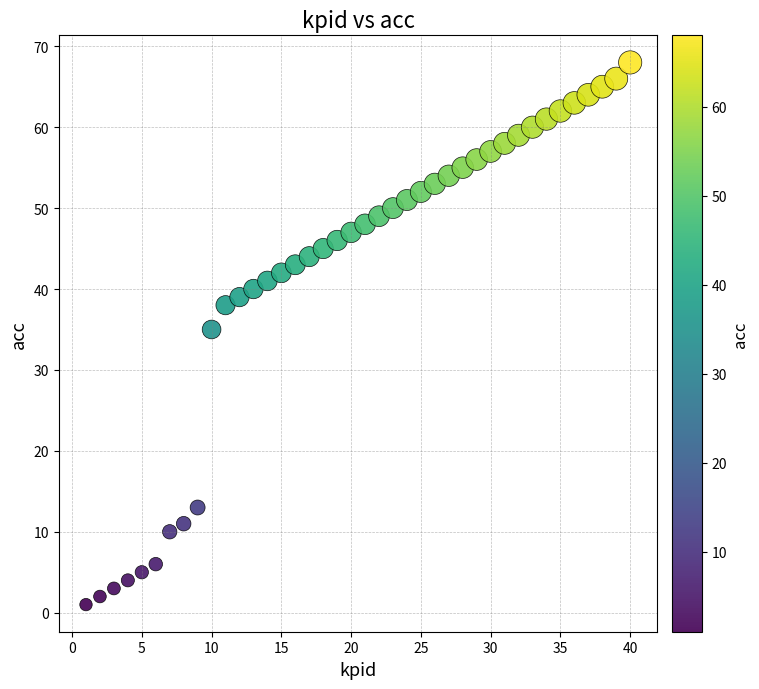

What is the range of X values (max minus min)?

39